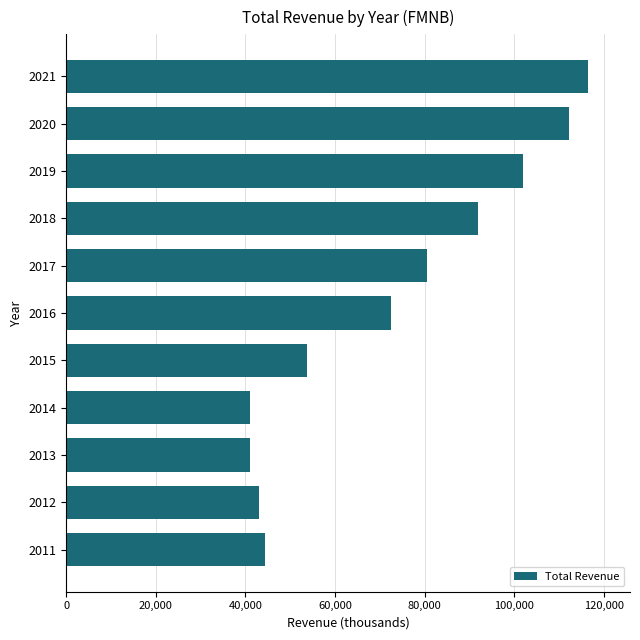

Are the bars horizontal?

Yes